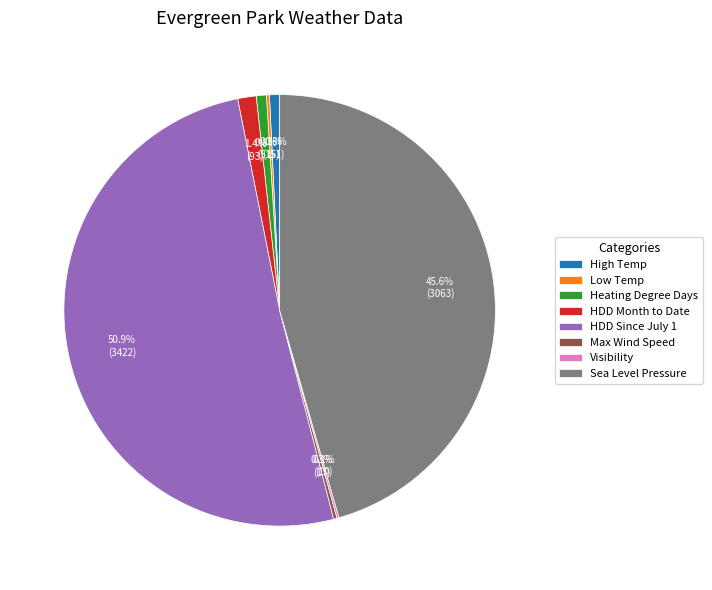

Is there a majority slice in this chart?

Yes